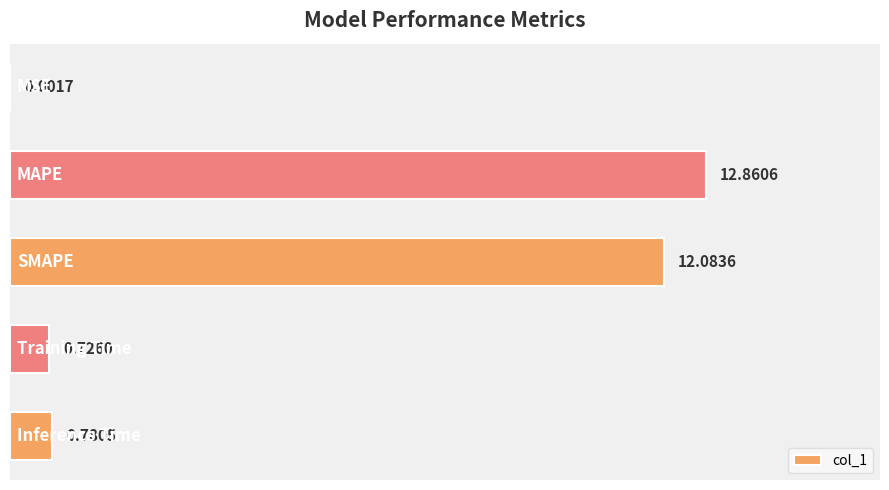

What is the sum of all values?

26.5